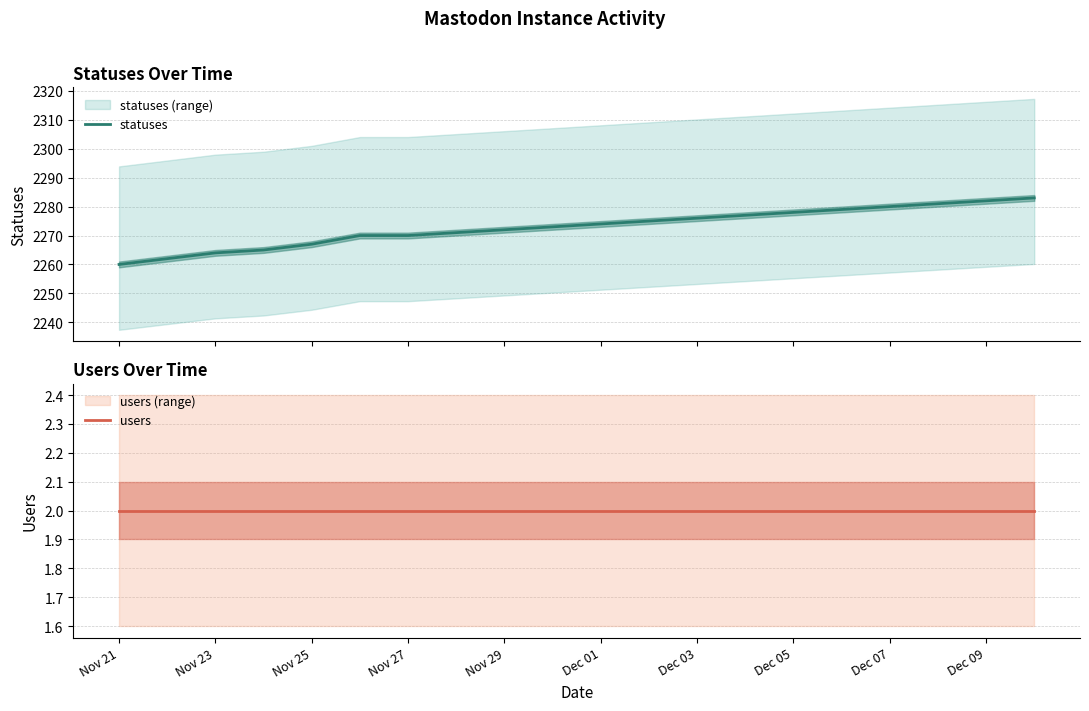

What is the minimum value for statuses?

2260